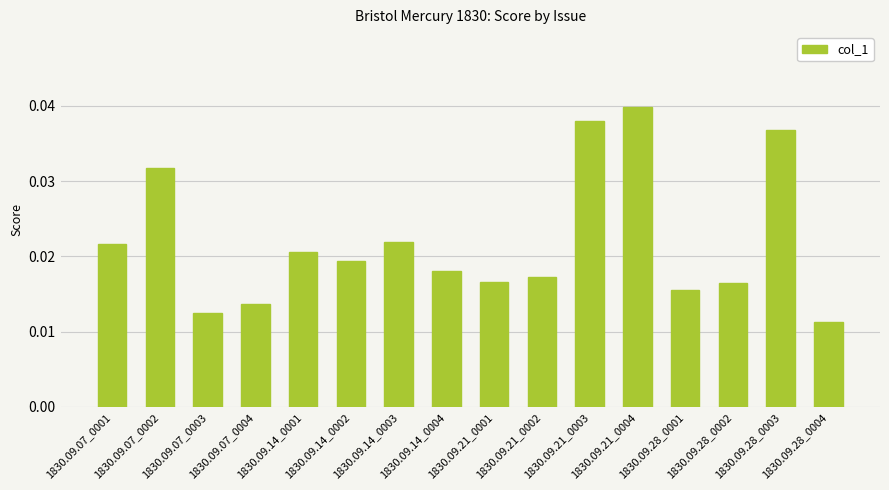

What is the sum of all values?

0.4